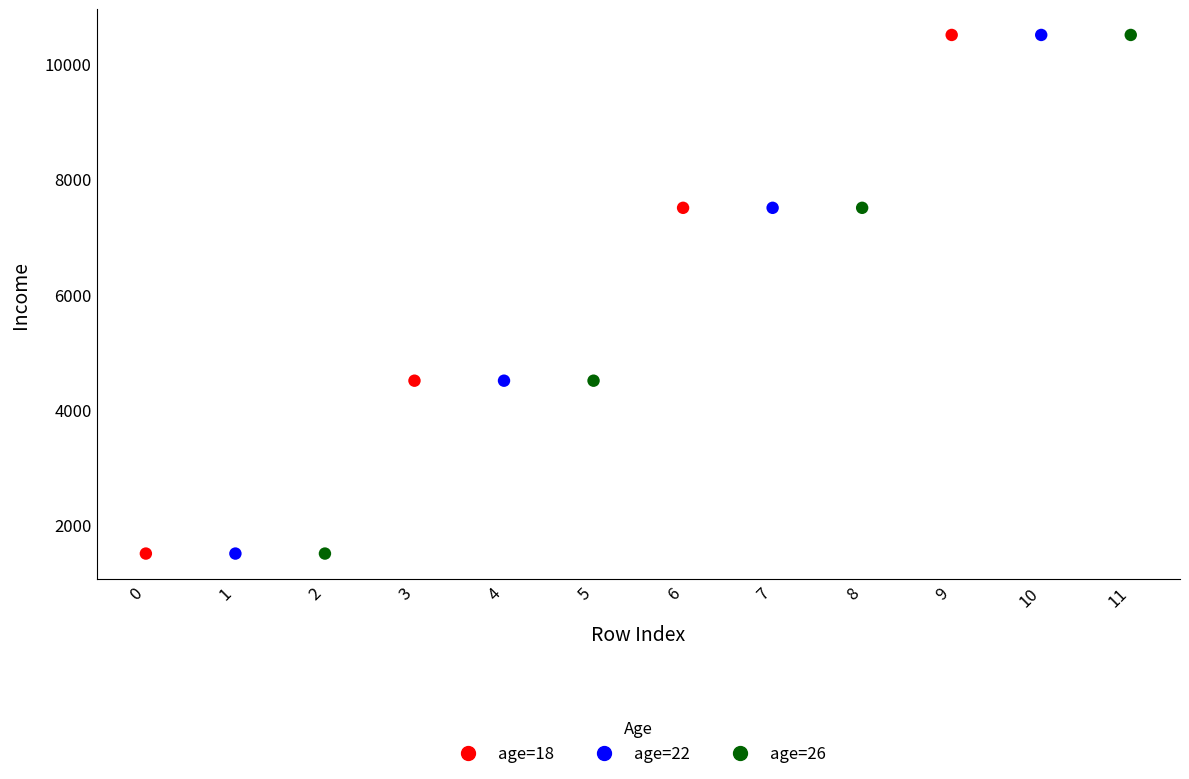

What are all the series names shown in the legend?

age=18, age=22, age=26